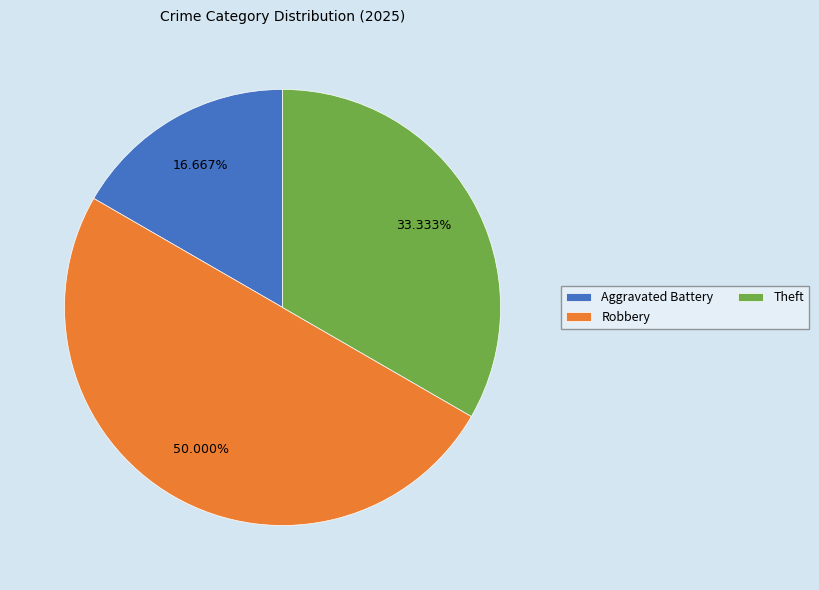

To the nearest percent, what percentage of the pie is Robbery?

50%